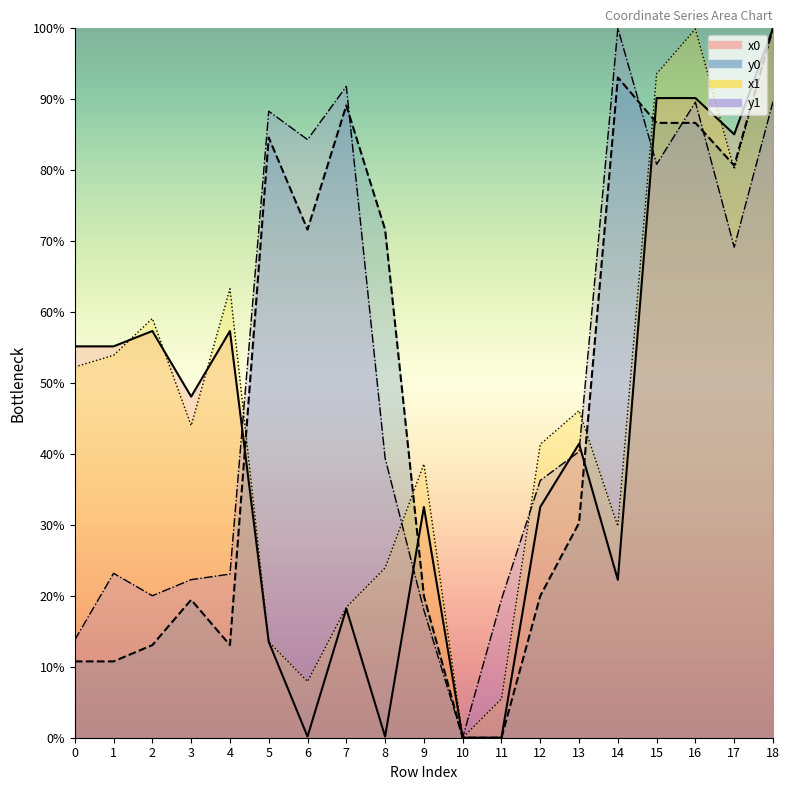

True or false: x0 and y0 cross at least once.

True